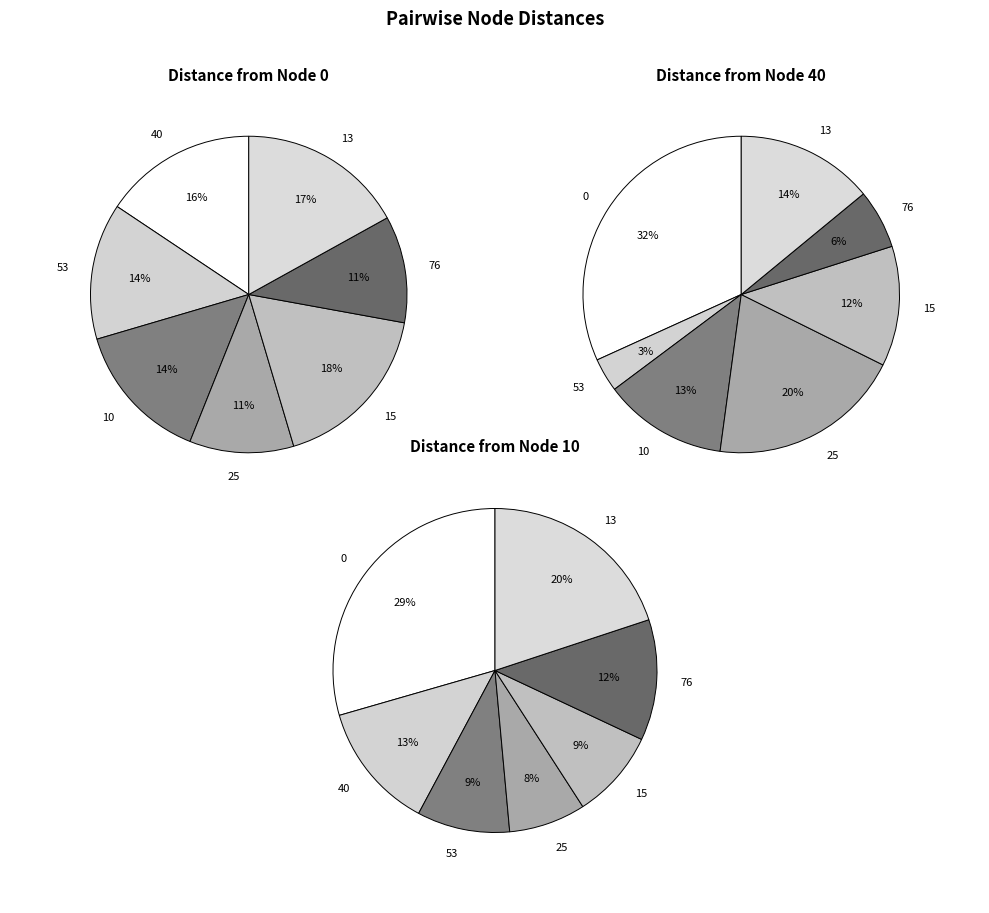

What is the change in value from 40 to 10?

-54